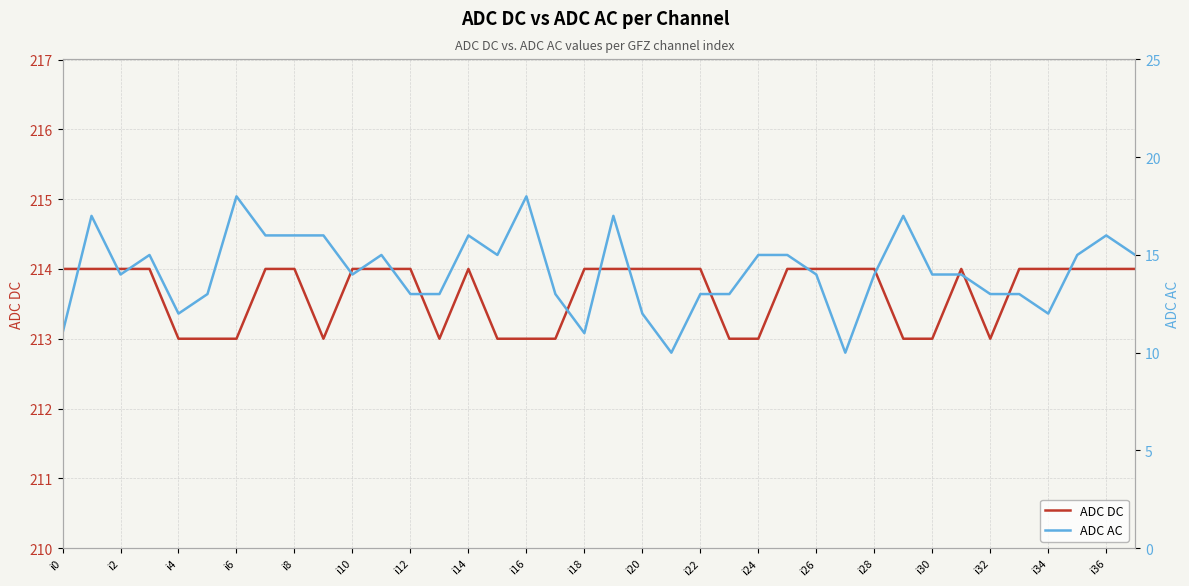

The ADC DC series shows 214 at i26. True or false?

True